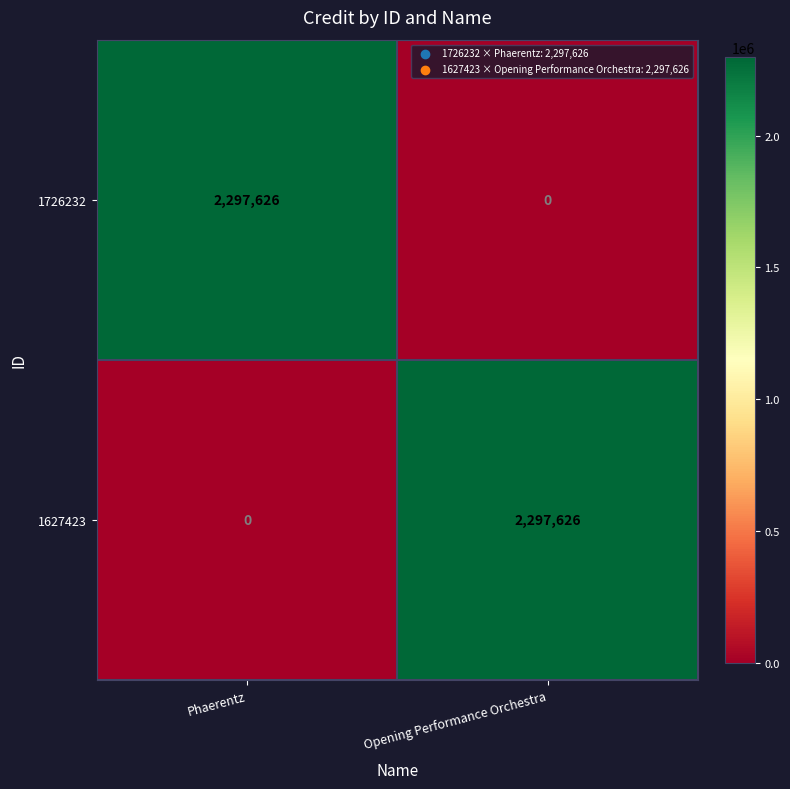

What is the difference between the maximum and minimum values in the 1726232 series?

2297626